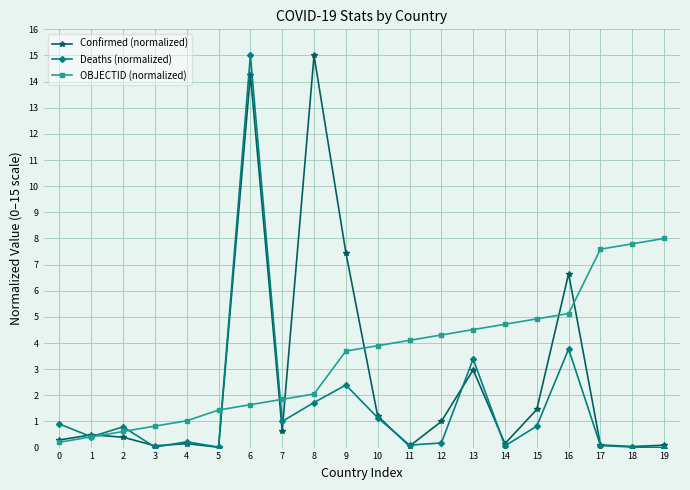

The Deaths (normalized) series shows 0.2 at 4. True or false?

True